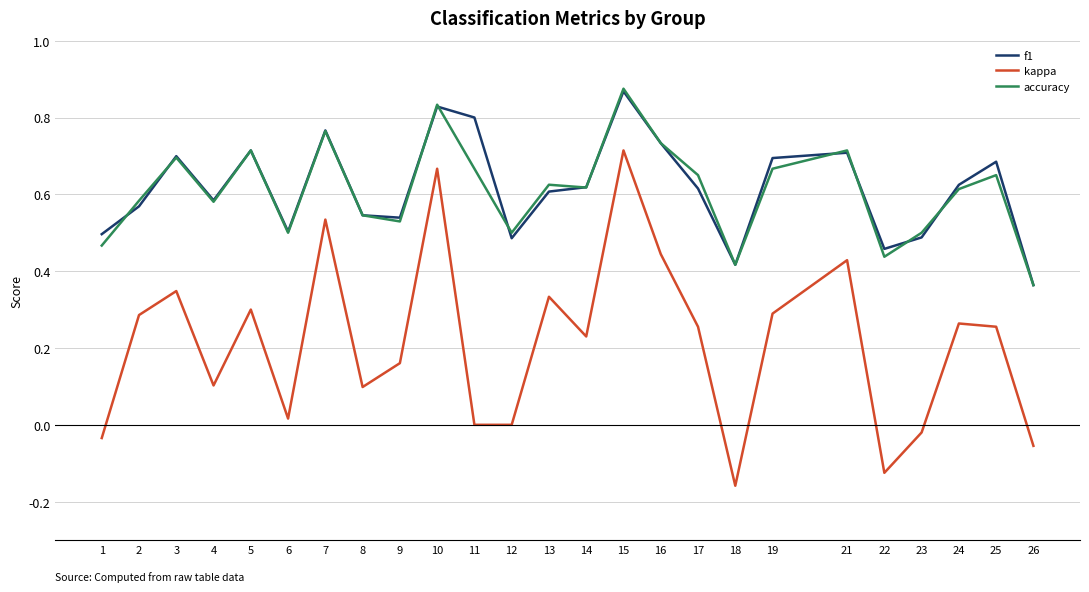

Which series has the widest spread of values?

kappa